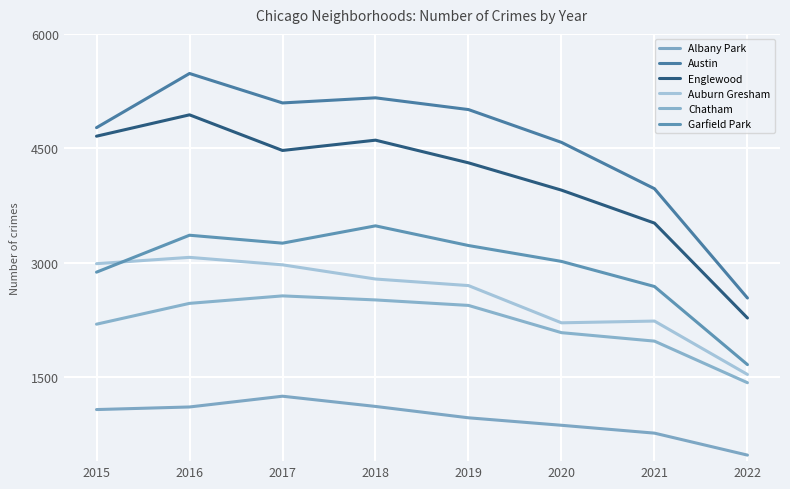

Reading left to right, extract all data points from this chart.

Albany Park: 1076	1110	1251	1117	968	870	767	479
Austin: 4771	5481	5095	5162	5008	4578	3971	2538
Englewood: 4659	4939	4472	4607	4310	3952	3520	2276
Auburn Gresham: 2988	3071	2973	2787	2701	2213	2236	1536
Chatham: 2195	2468	2566	2513	2441	2084	1973	1428
Garfield Park: 2877	3361	3257	3484	3226	3018	2689	1665